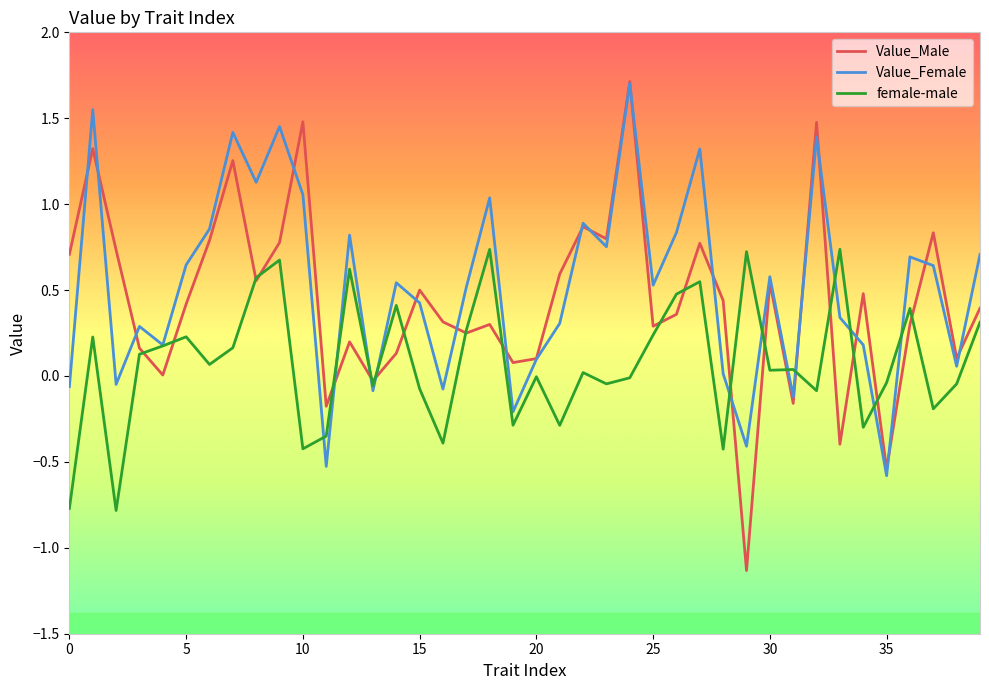

What is the lowest value of the Value_Male series?

-1.1